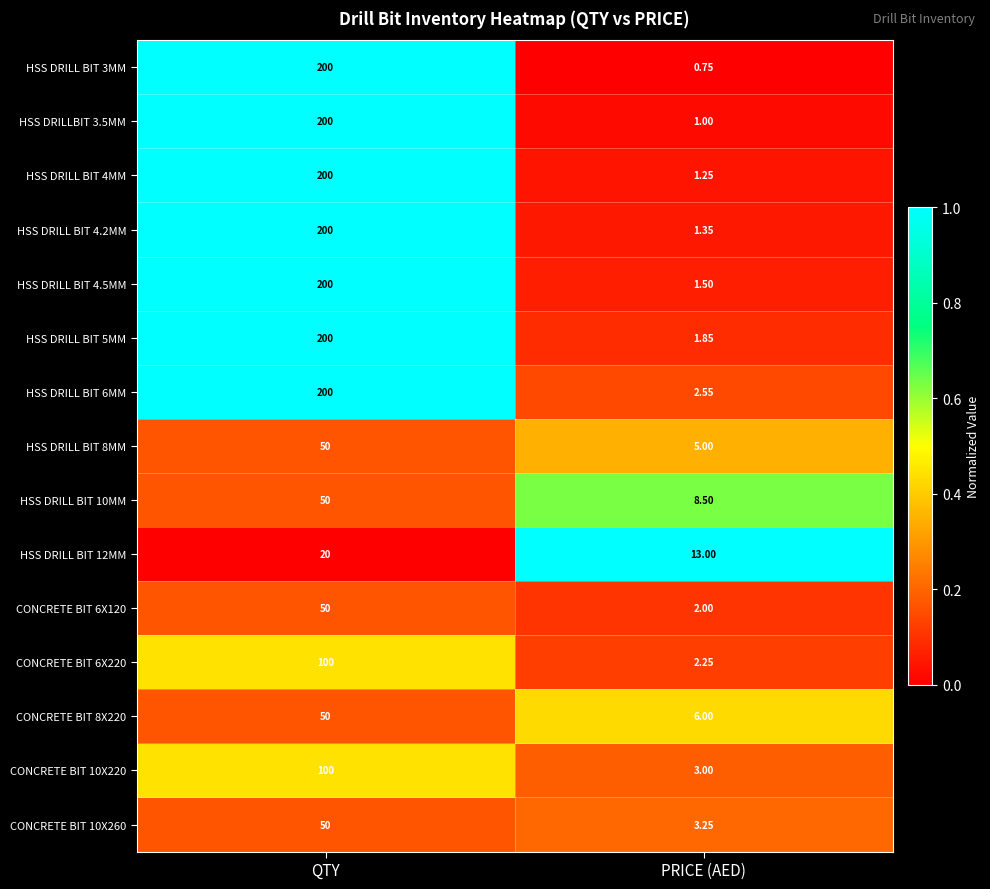

Rank the categories by CONCRETE BIT 8X220 value from highest to lowest.

QTY, PRICE (AED)